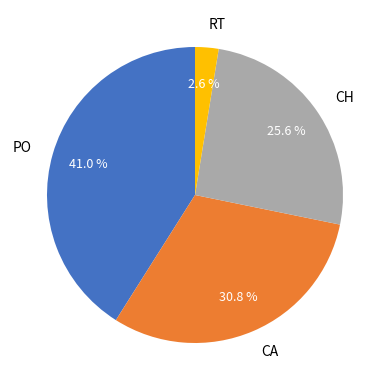

To the nearest percent, what percentage of the pie is PO?

41%